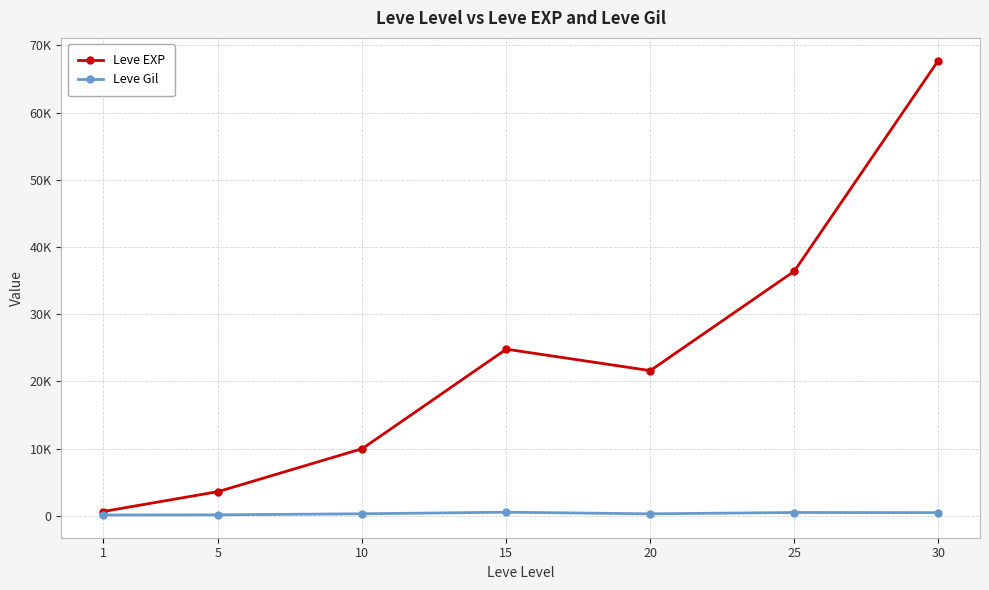

Does the chart have visible grid lines?

Yes